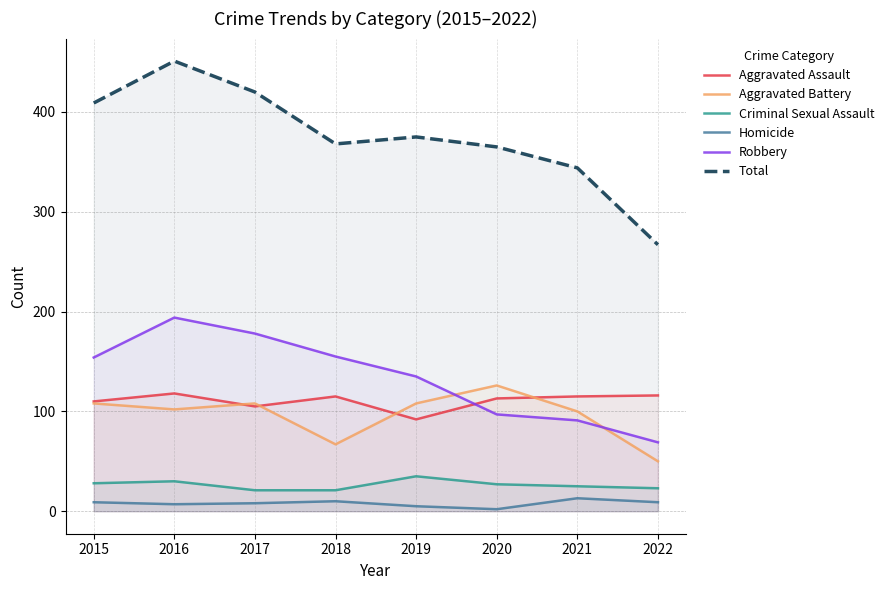

Which category has the highest value across all series?

2016